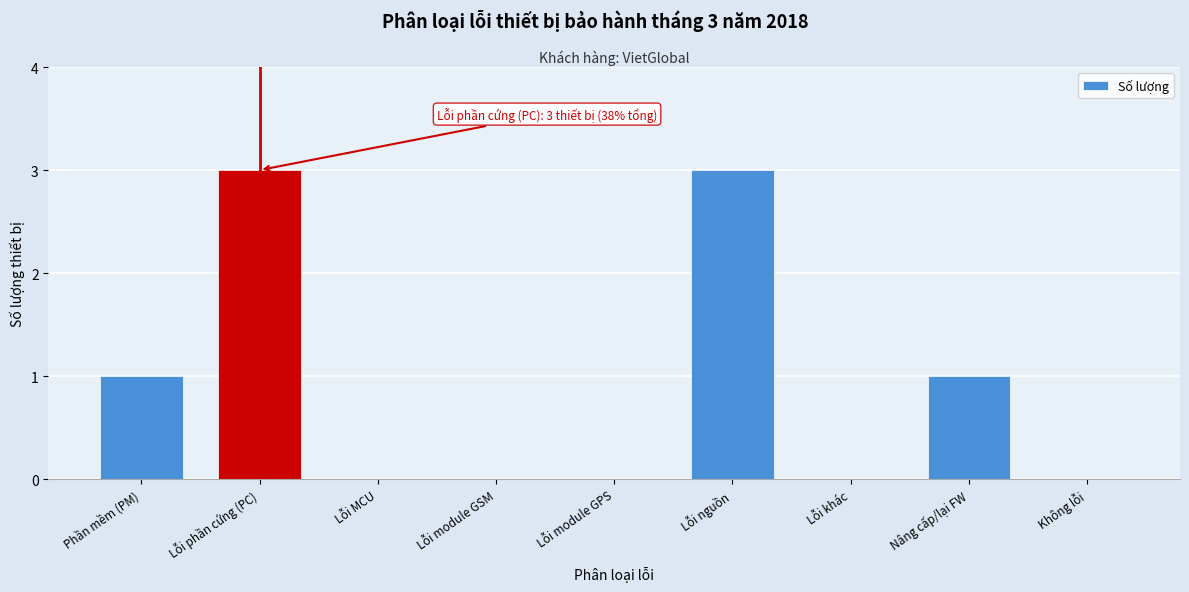

Reading left to right, extract all data points from this chart.

Phần mềm (PM)=1	Lỗi phần cứng (PC)=3	Lỗi MCU=0	Lỗi module GSM=0	Lỗi module GPS=0	Lỗi nguồn=3	Lỗi khác=0	Nâng cấp/lại FW=1	Không lỗi=0